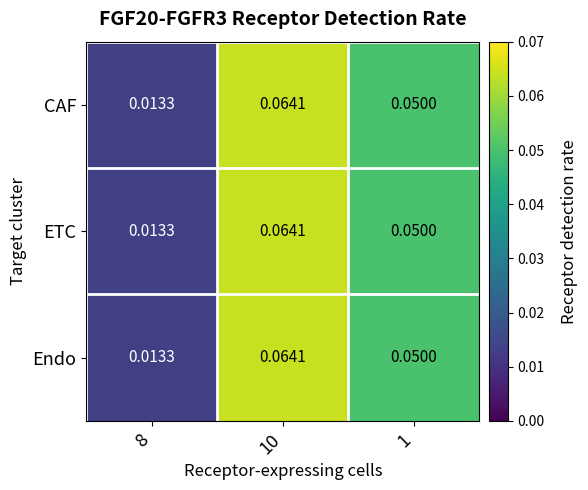

How many categories are shown in the chart?

3